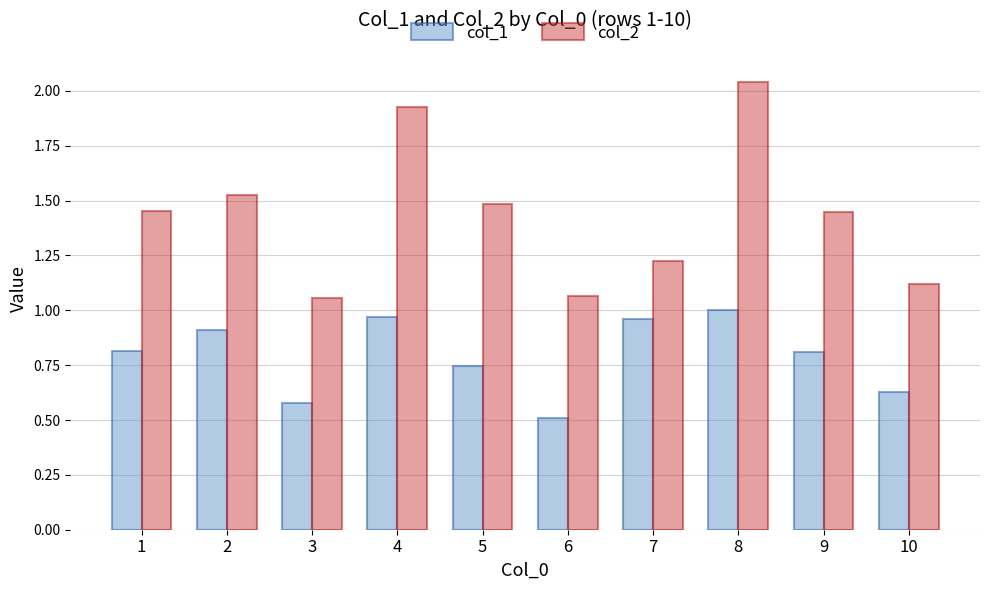

What is the average value of the col_1 series?

0.8